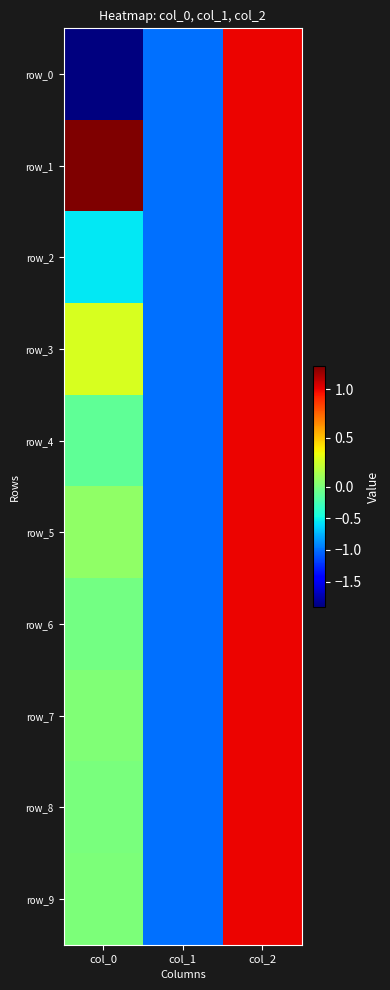

Which category has the lowest value in the row_0 series?

col_0